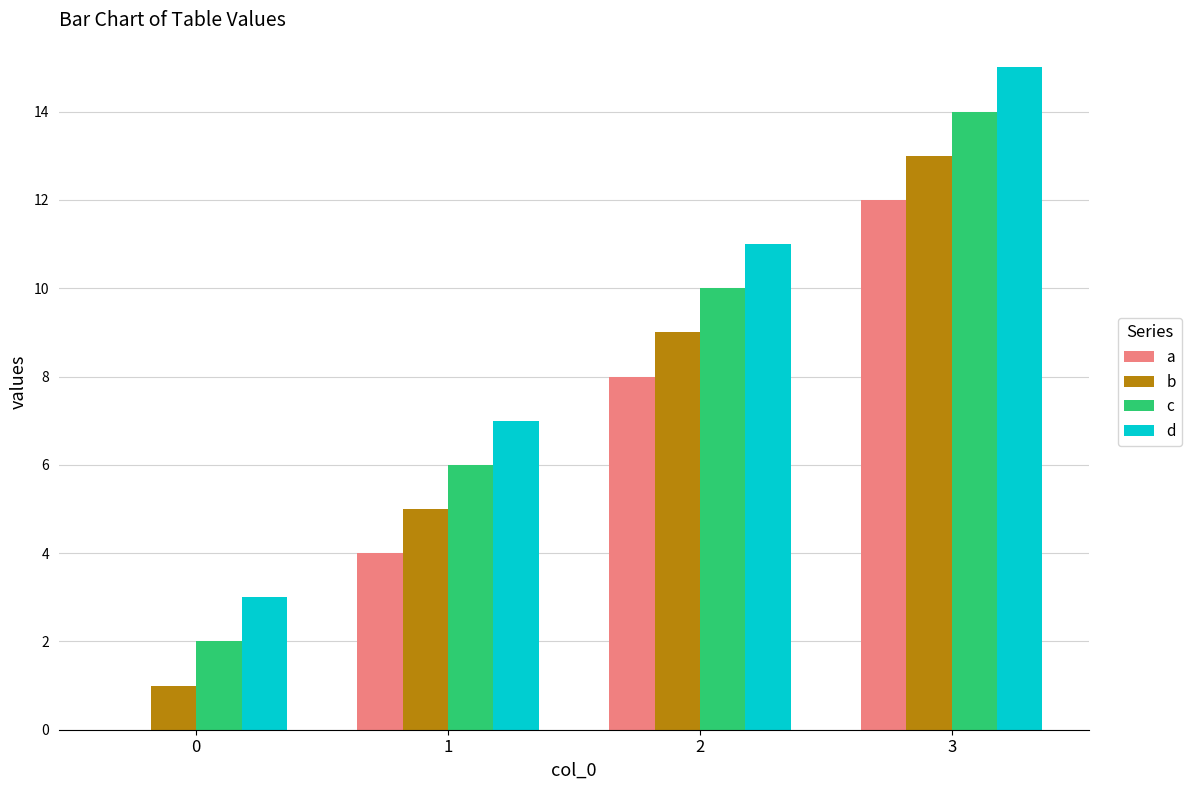

Reading left to right, list all the values displayed in this chart.

a: 0=0	1=4	2=8	3=12
b: 0=1	1=5	2=9	3=13
c: 0=2	1=6	2=10	3=14
d: 0=3	1=7	2=11	3=15